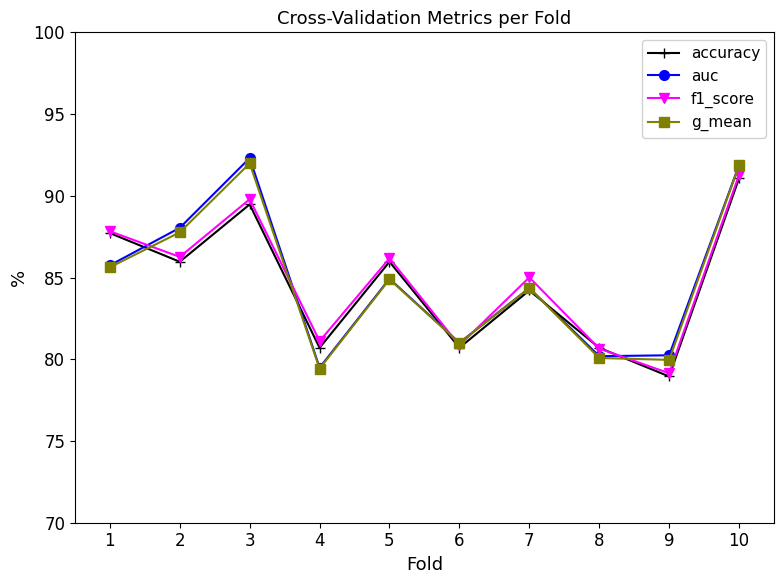

What is the maximum value for g_mean?

92.0